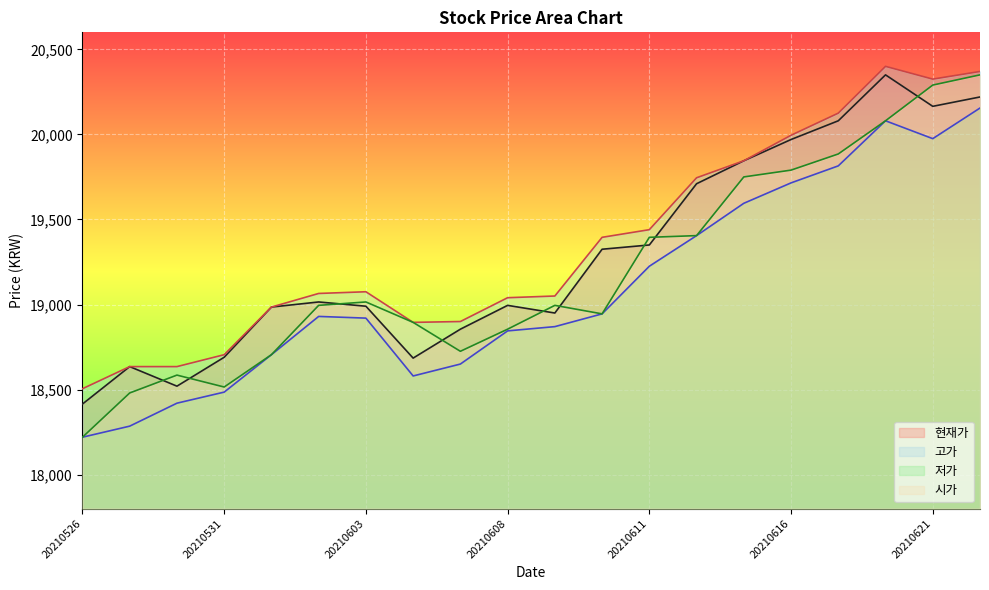

True or false: 고가 has a value of 8364 at 20210614.

False